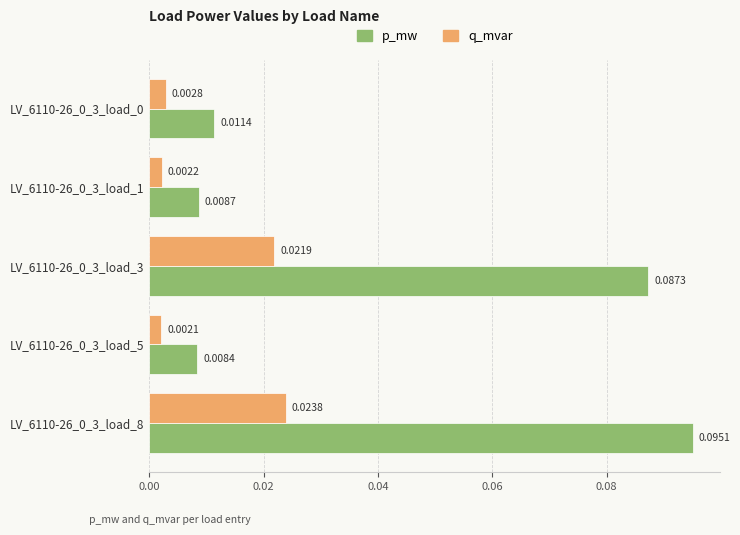

Rank the series by their average value, from lowest to highest.

q_mvar, p_mw